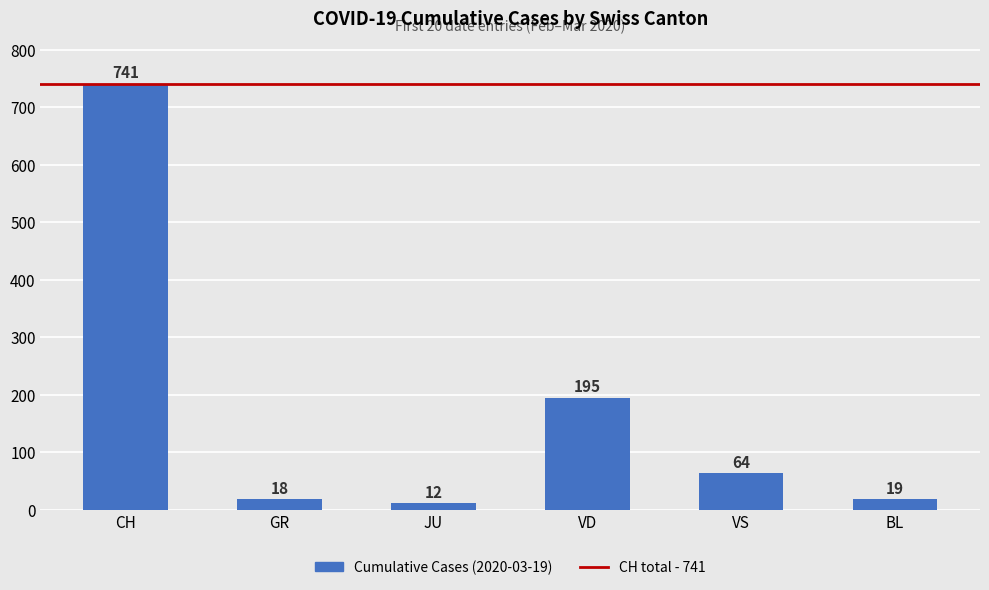

Approximately how many times larger is the value at BL compared to GR?

1.1